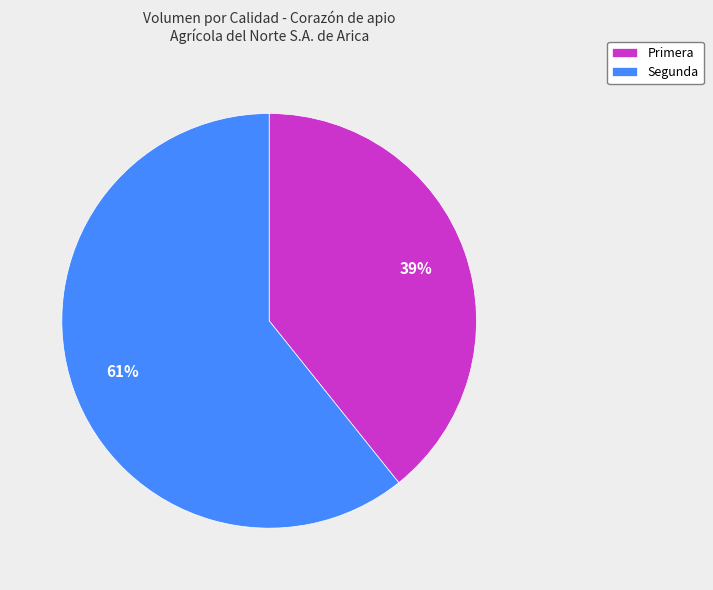

To the nearest percent, what is the average slice percentage?

50%